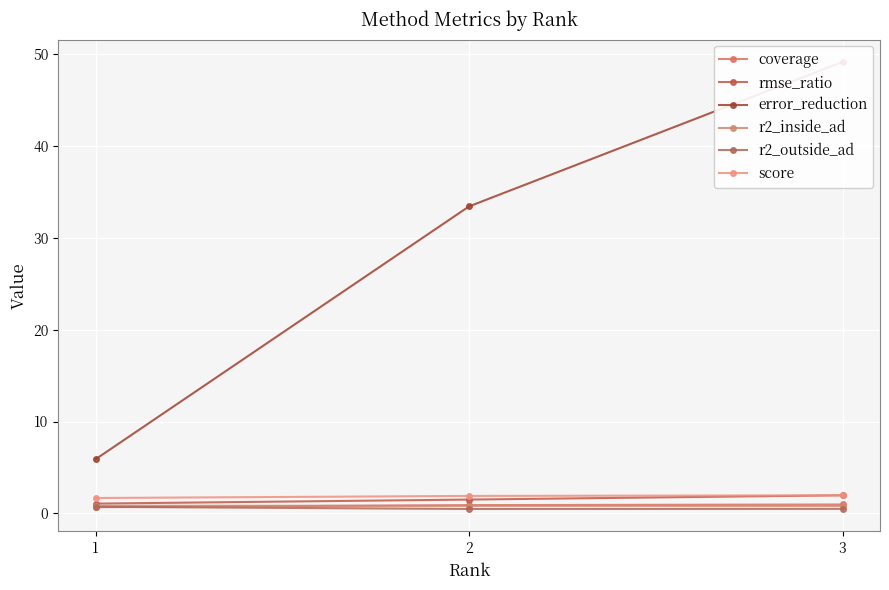

Where is rmse_ratio nearest to the value 1?

1